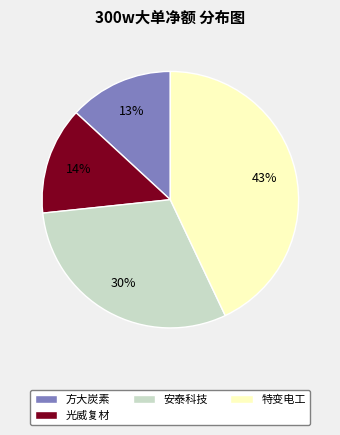

To the nearest percent, what is the difference between the largest and smallest slice percentages?

30%